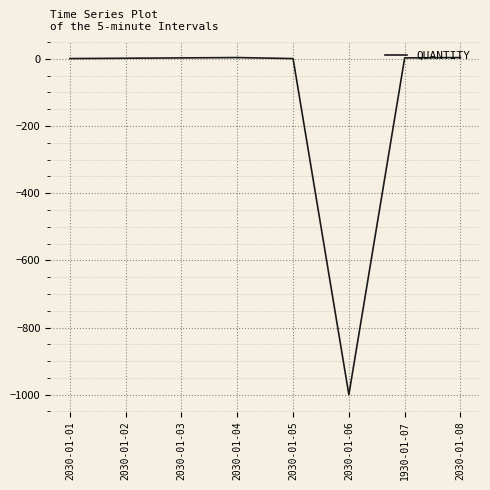

How many lines are shown in the chart?

1